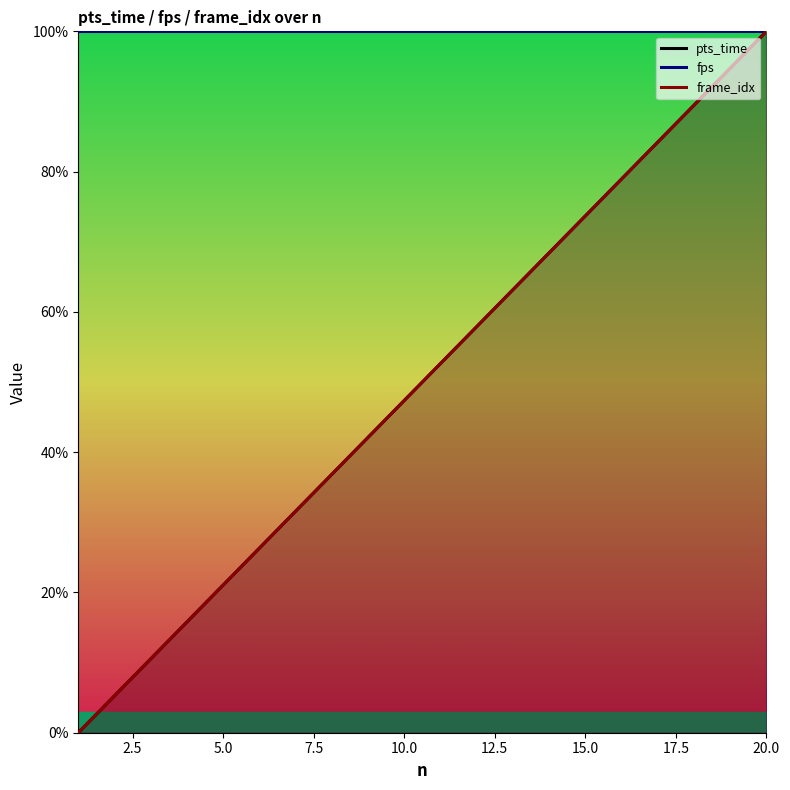

Which series has the largest total across all categories?

fps